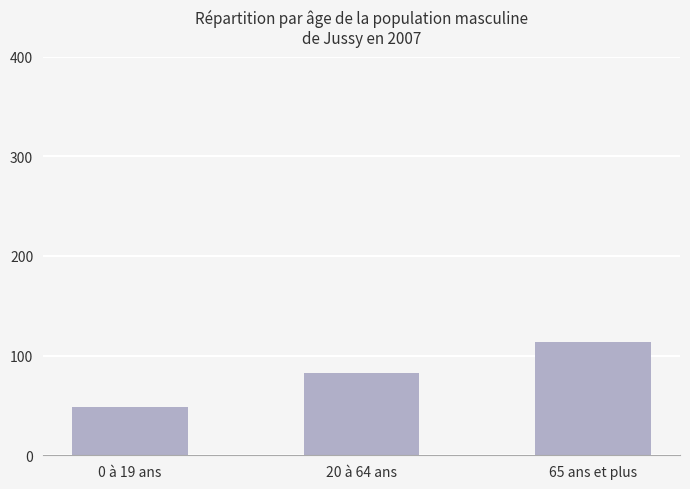

Which label corresponds to the smallest value in the chart?

0 à 19 ans